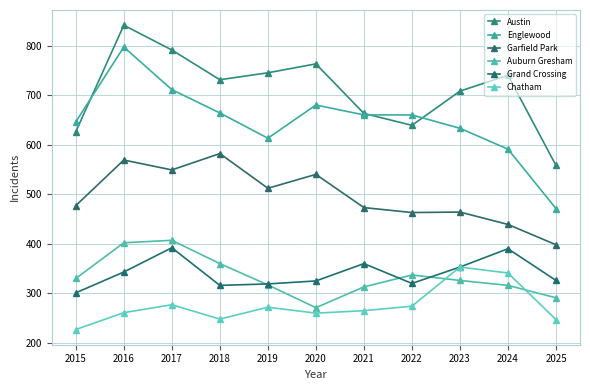

How many distinct data groups are displayed?

6